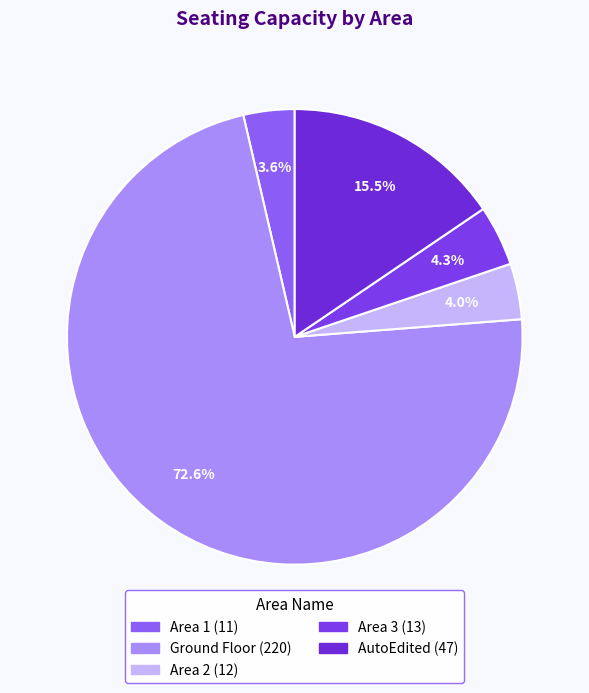

Approximately how many times larger is the value at Area 1 compared to Area 3?

0.8